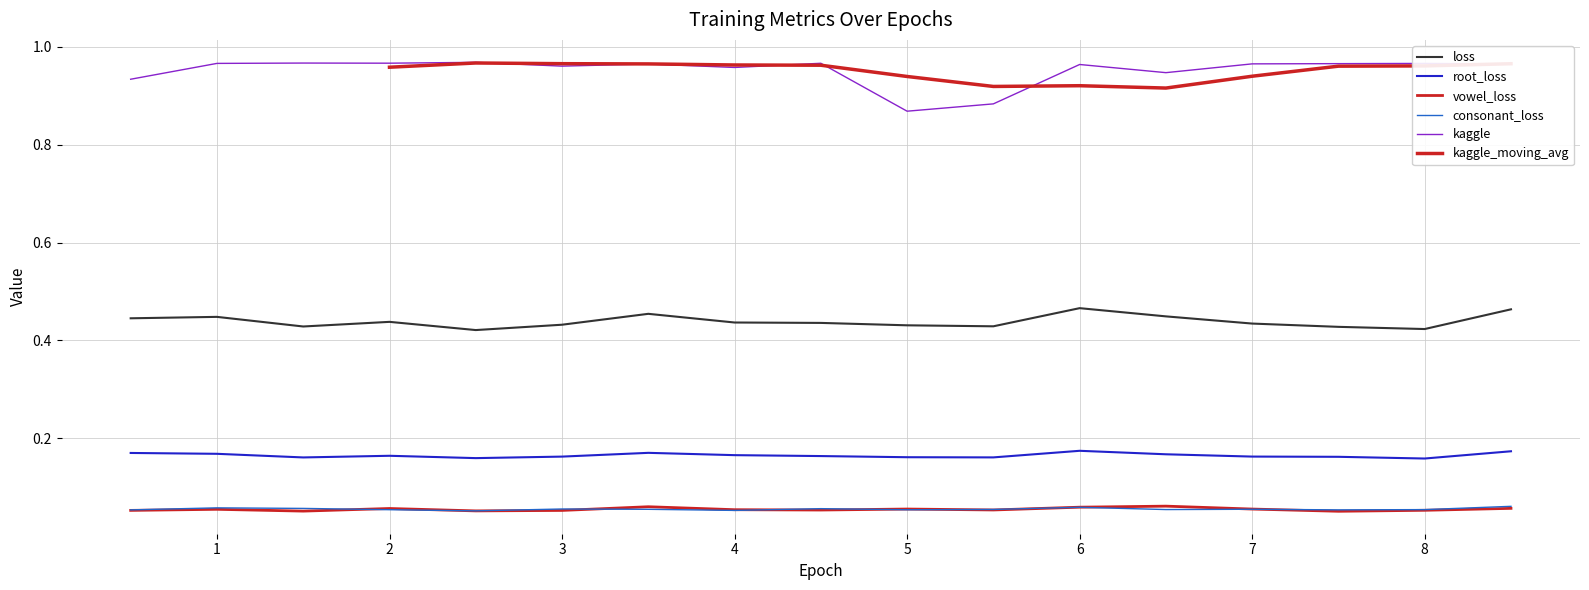

The value of loss at 4.999801 is 0.4. True or false?

True